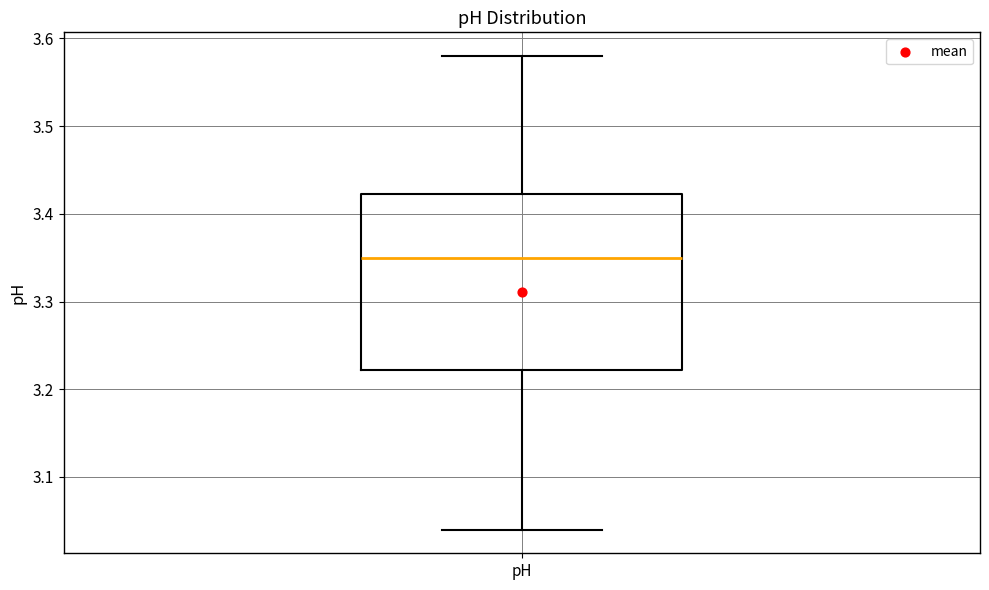

Transcribe this box plot: give where the median line is, the range the box spans, and where the two whiskers end, as read against the y-axis. The values are not printed on the chart, so give them approximately, as read against the axis.

median 3.35, box 3.22 to 3.42, whiskers 3.04 to 3.58